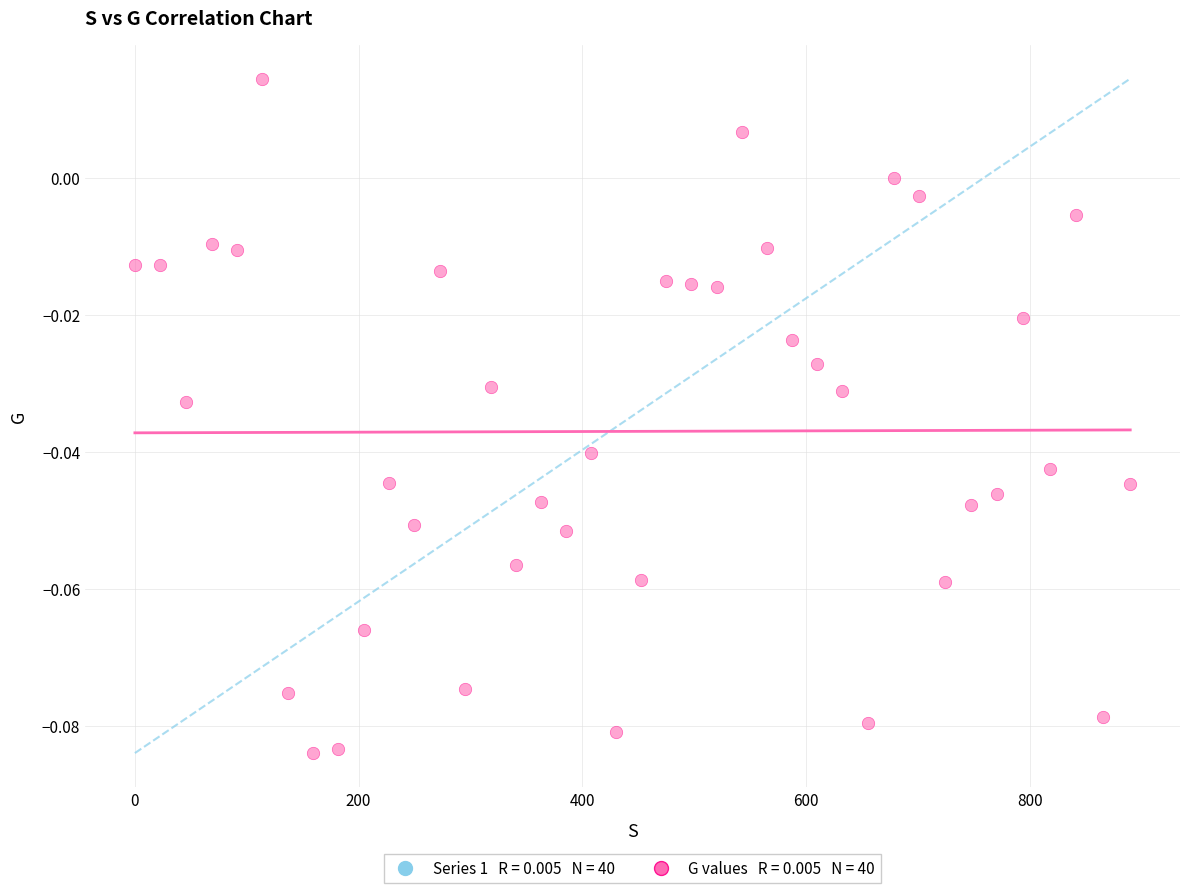

What is the range of X values (max minus min)?

889.8